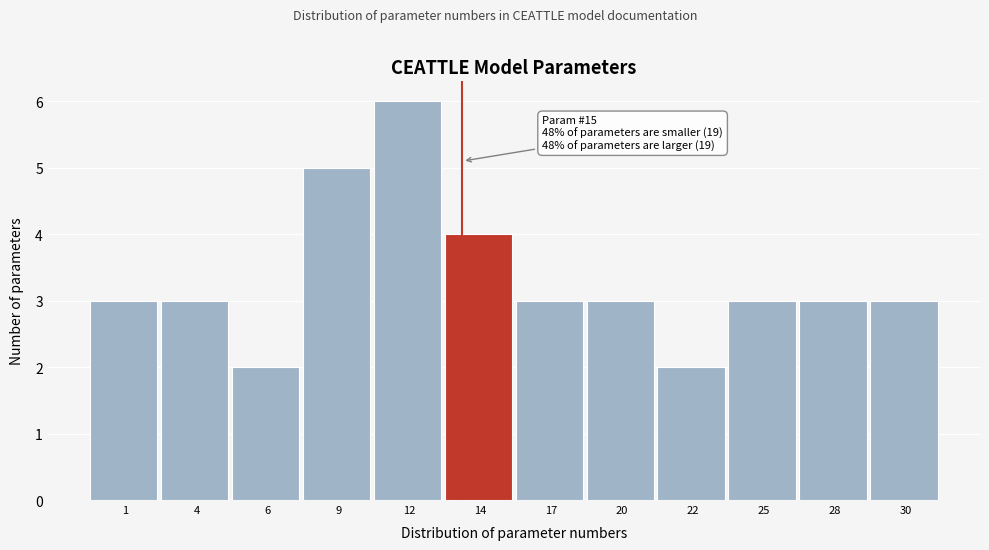

Reading left to right, list all the values displayed in this chart.

3	3	2	5	6	4	3	3	2	3	3	3